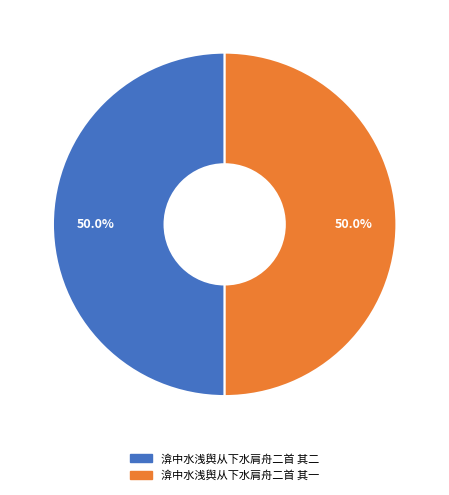

The 渰中水浅舆从下水肩舟二首 其一 slice represents 50% of the pie. True or false?

True